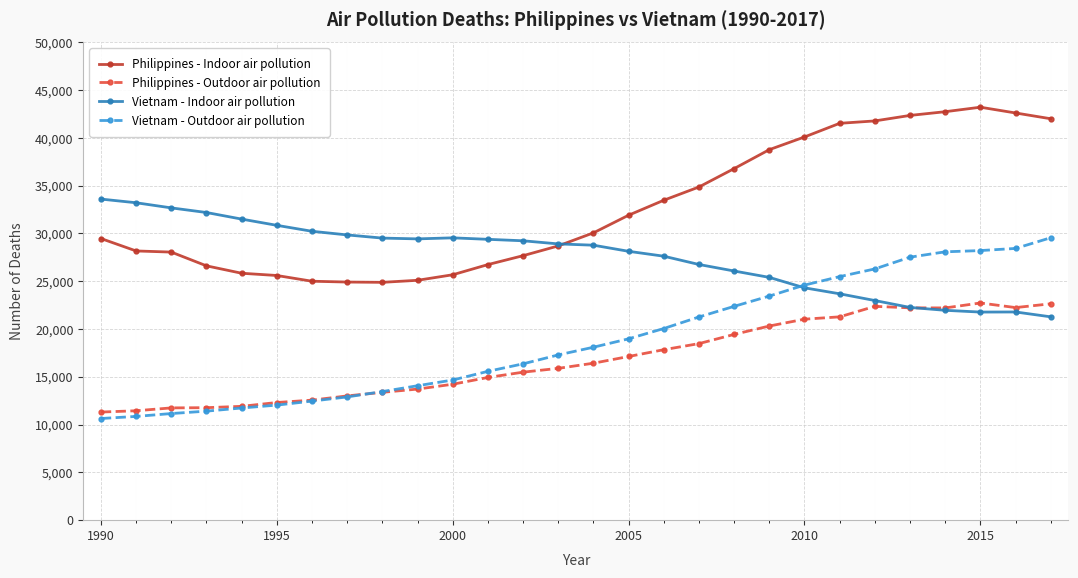

Which series has the largest total across all categories?

Philippines - Indoor air pollution